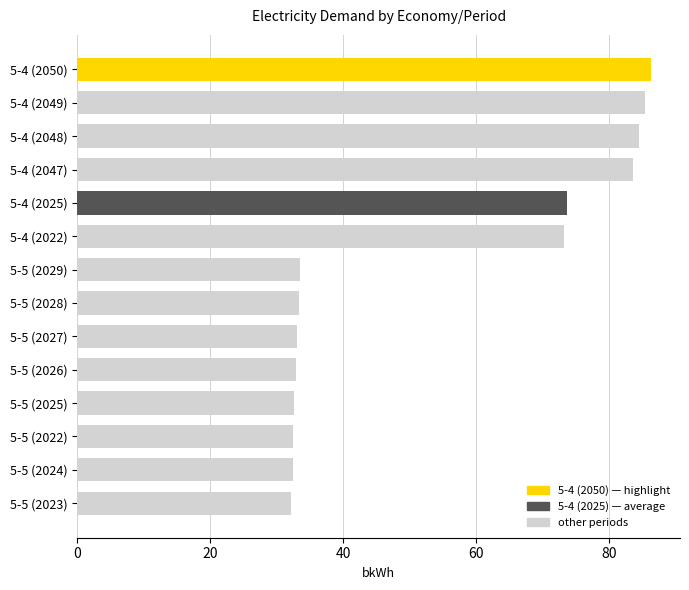

Which has a higher value, 5-5 (2029) or 5-4 (2048)?

5-4 (2048)